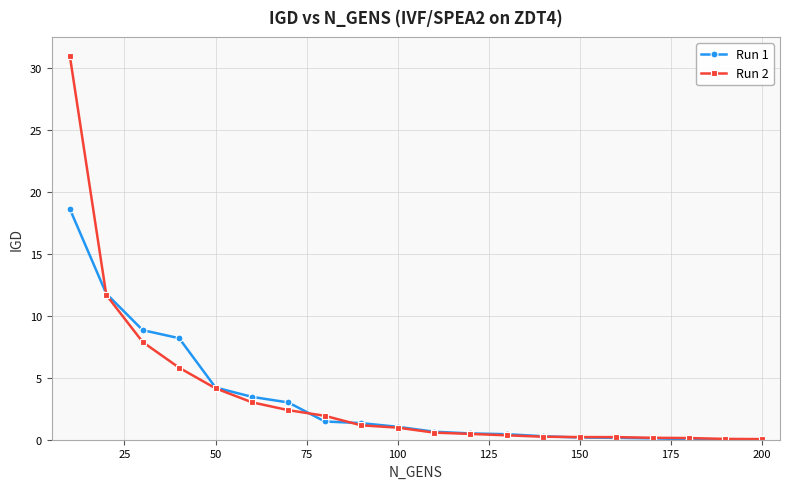

What is the maximum value for Run 2?

31.0